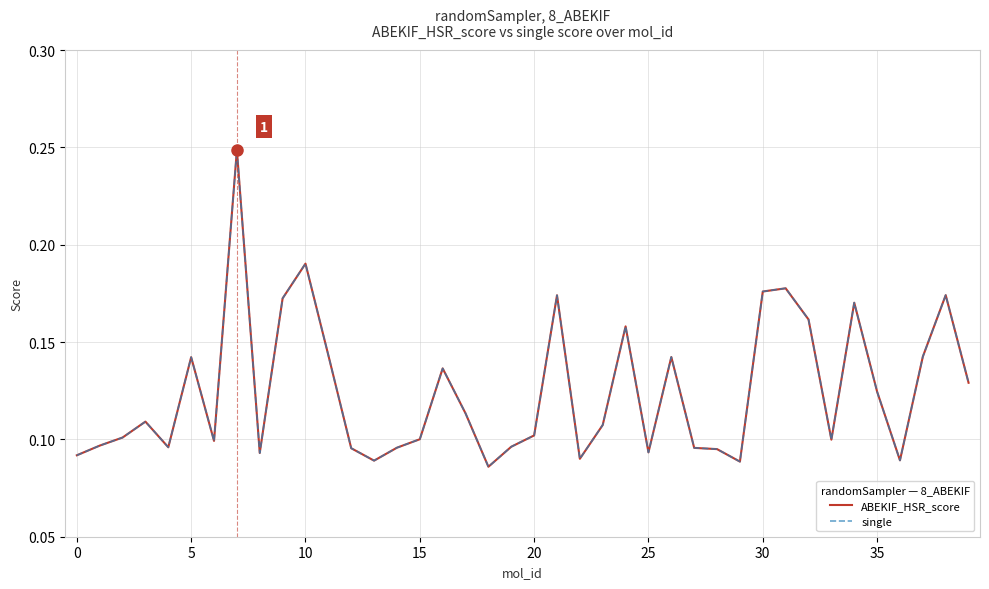

True or false: single and ABEKIF_HSR_score cross at least once.

False